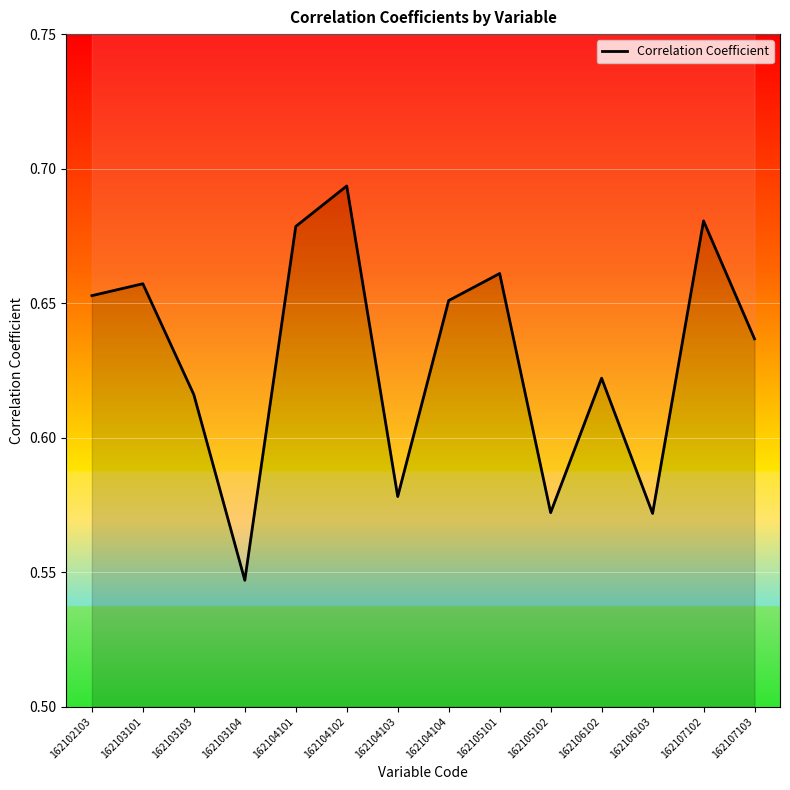

Reading left to right, what are all the values shown in this chart?

162102103=0.7	162103101=0.7	162103103=0.6	162103104=0.5	162104101=0.7	162104102=0.7	162104103=0.6	162104104=0.7	162105101=0.7	162105102=0.6	162106102=0.6	162106103=0.6	162107102=0.7	162107103=0.6